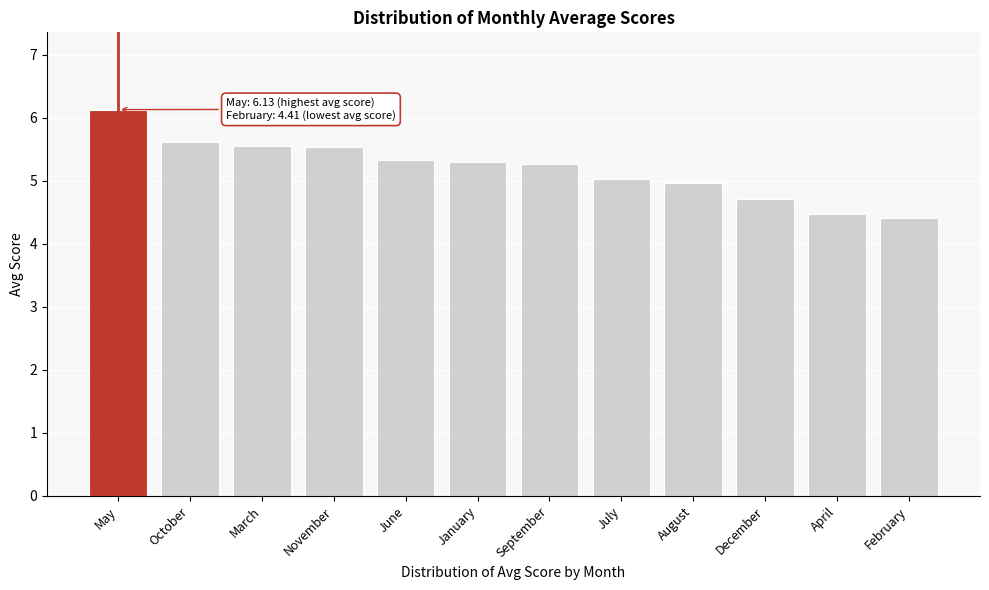

Reading left to right, what are all the values shown in this chart?

May=6.1	October=5.6	March=5.5	November=5.5	June=5.3	January=5.3	September=5.3	July=5.0	August=5.0	December=4.7	April=4.5	February=4.4